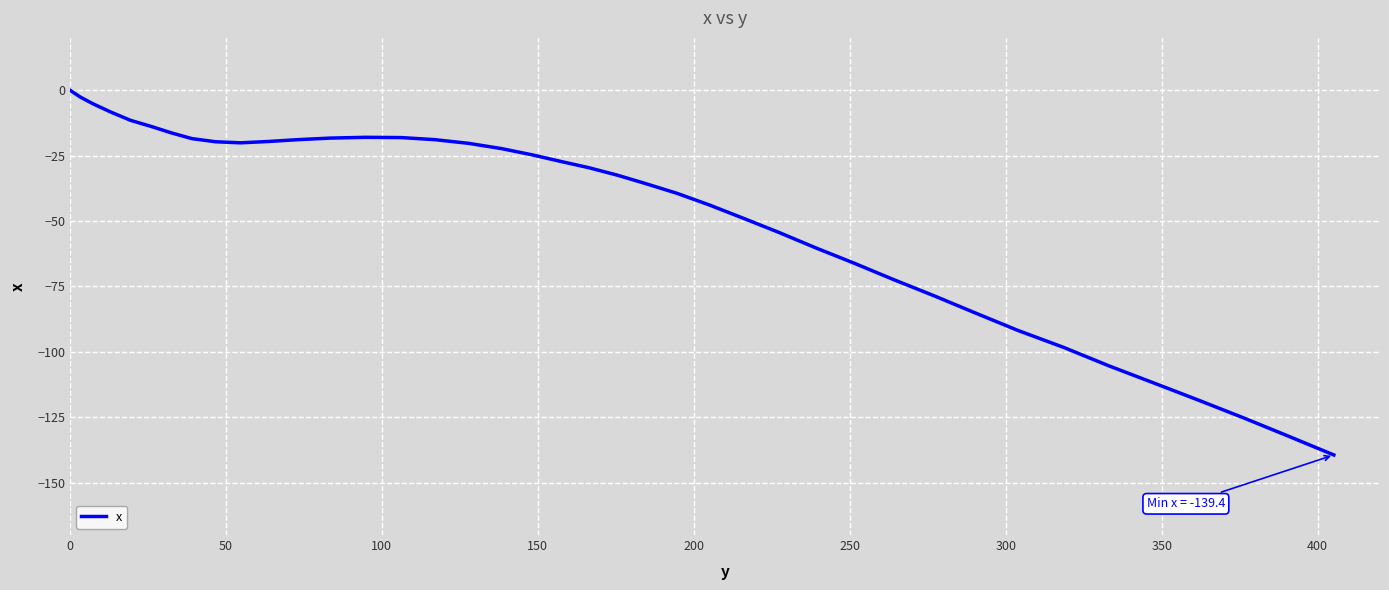

How many values are below -27?

21